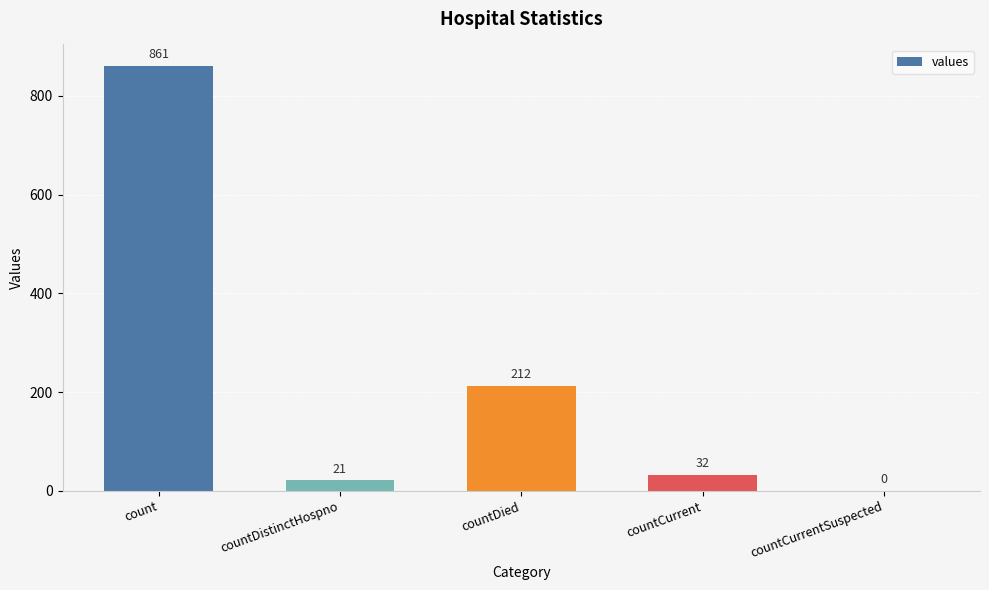

At which label is the value closest to 430?

countDied